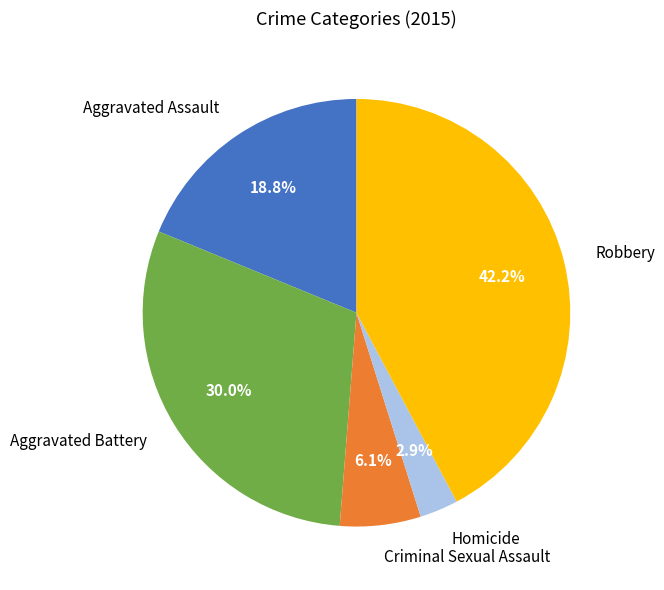

Count the number of slices in the pie.

5